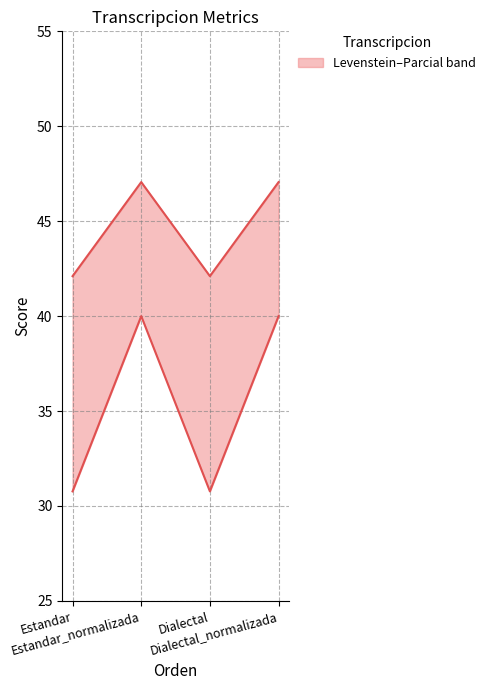

True or false: Parcial has more than 1 points higher than both neighbors.

False